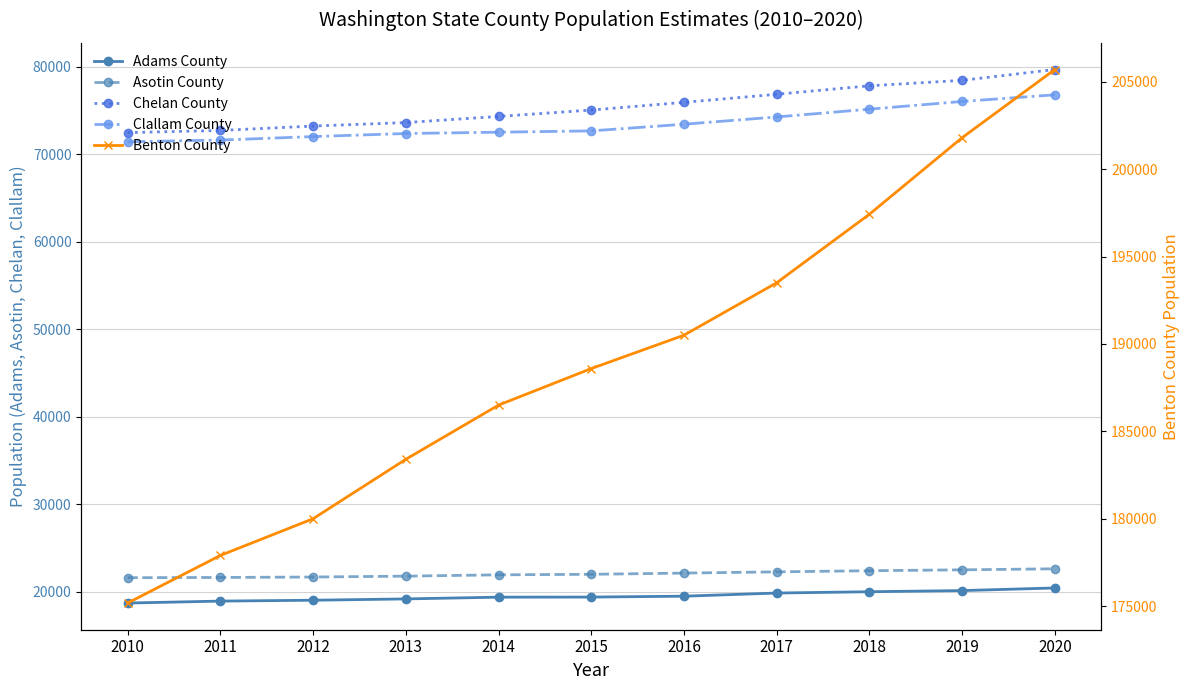

What is the lowest value of the Asotin County series?

21623